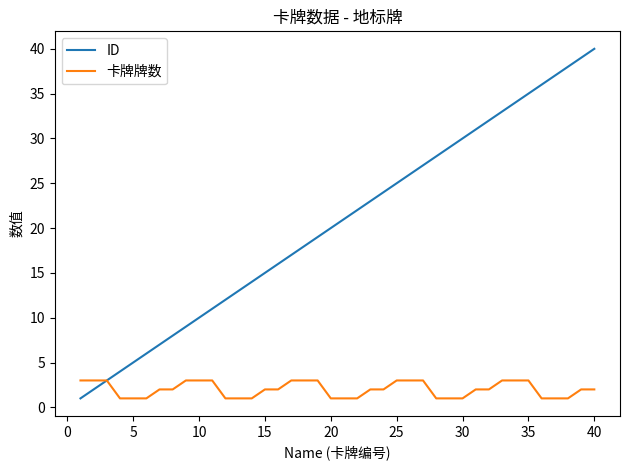

List the series in order of their overall mean, lowest first.

卡牌牌数, ID